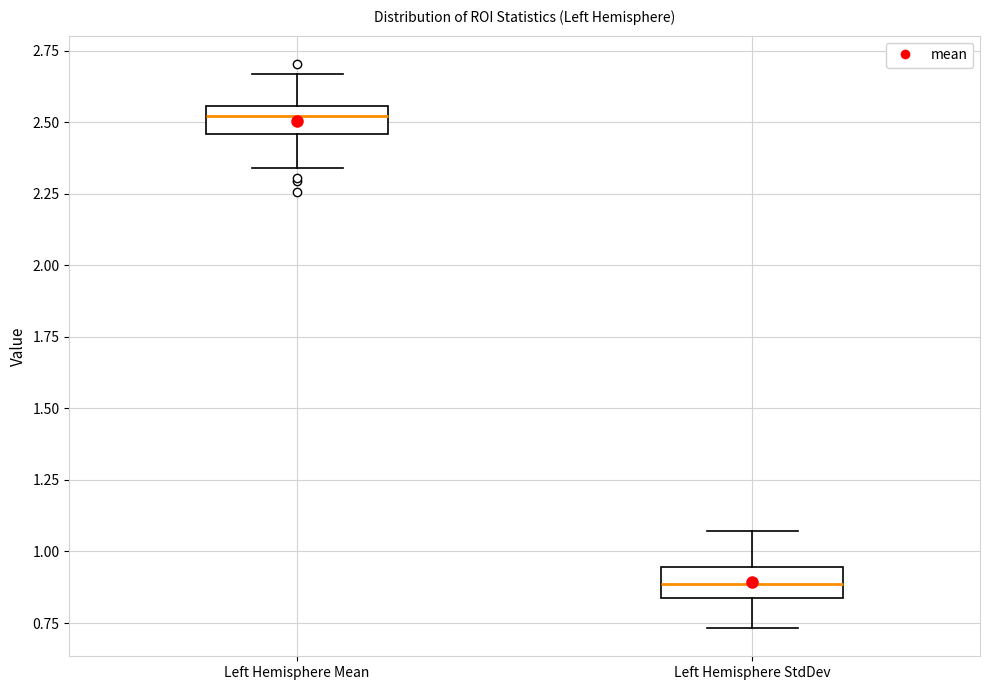

Reading left to right, read every box against the y-axis: the position of its median line, the range the box covers, and the ends of its whiskers. The values are not printed on the chart, so give them approximately, as read against the axis.

Left Hemisphere Mean: median 2.50, box 2.45 to 2.55, whiskers 2.35 to 2.65
Left Hemisphere StdDev: median 0.90, box 0.85 to 0.95, whiskers 0.75 to 1.05